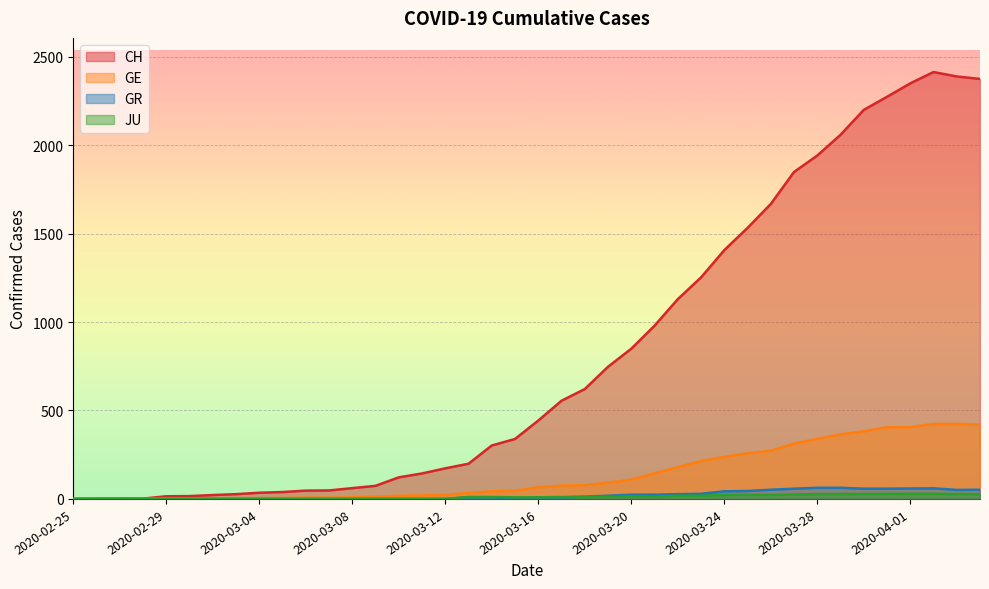

Reading left to right, list all the values displayed in this chart.

CH: 2020-02-25=0	2020-02-26=1	2020-02-27=2	2020-02-28=2	2020-02-29=15	2020-03-01=16	2020-03-02=22	2020-03-03=27	2020-03-04=35	2020-03-05=39	2020-03-06=47	2020-03-07=48	2020-03-08=61	2020-03-09=74	2020-03-10=122	2020-03-11=144	2020-03-12=173	2020-03-13=199	2020-03-14=302	2020-03-15=339	2020-03-16=443	2020-03-17=555	2020-03-18=621	2020-03-19=747	2020-03-20=849	2020-03-21=979	2020-03-22=1129	2020-03-23=1252	2020-03-24=1406	2020-03-25=1532	2020-03-26=1667	2020-03-27=1848	2020-03-28=1941	2020-03-29=2058	2020-03-30=2199	2020-03-31=2273	2020-04-01=2349	2020-04-02=2413	2020-04-03=2388	2020-04-04=2374
GE: 2020-02-25=0	2020-02-26=1	2020-02-27=1	2020-02-28=2	2020-02-29=3	2020-03-01=3	2020-03-02=3	2020-03-03=4	2020-03-04=4	2020-03-05=5	2020-03-06=7	2020-03-07=7	2020-03-08=9	2020-03-09=13	2020-03-10=18	2020-03-11=20	2020-03-12=23	2020-03-13=33	2020-03-14=43	2020-03-15=46	2020-03-16=66	2020-03-17=75	2020-03-18=78	2020-03-19=92	2020-03-20=109	2020-03-21=145	2020-03-22=179	2020-03-23=214	2020-03-24=238	2020-03-25=258	2020-03-26=272	2020-03-27=313	2020-03-28=339	2020-03-29=365	2020-03-30=382	2020-03-31=405	2020-04-01=406	2020-04-02=424	2020-04-03=424	2020-04-04=421
GR: 2020-02-25=0	2020-02-26=0	2020-02-27=0	2020-02-28=0	2020-02-29=0	2020-03-01=0	2020-03-02=0	2020-03-03=0	2020-03-04=0	2020-03-05=0	2020-03-06=0	2020-03-07=0	2020-03-08=0	2020-03-09=0	2020-03-10=0	2020-03-11=0	2020-03-12=0	2020-03-13=9	2020-03-14=9	2020-03-15=0	2020-03-16=9	2020-03-17=9	2020-03-18=13	2020-03-19=18	2020-03-20=24	2020-03-21=24	2020-03-22=27	2020-03-23=29	2020-03-24=43	2020-03-25=45	2020-03-26=52	2020-03-27=58	2020-03-28=63	2020-03-29=63	2020-03-30=58	2020-03-31=58	2020-04-01=59	2020-04-02=60	2020-04-03=51	2020-04-04=52
JU: 2020-02-25=0	2020-02-26=0	2020-02-27=0	2020-02-28=0	2020-02-29=0	2020-03-01=0	2020-03-02=0	2020-03-03=0	2020-03-04=0	2020-03-05=0	2020-03-06=0	2020-03-07=0	2020-03-08=0	2020-03-09=0	2020-03-10=0	2020-03-11=0	2020-03-12=0	2020-03-13=11	2020-03-14=11	2020-03-15=9	2020-03-16=9	2020-03-17=11	2020-03-18=11	2020-03-19=12	2020-03-20=14	2020-03-21=13	2020-03-22=18	2020-03-23=18	2020-03-24=22	2020-03-25=23	2020-03-26=22	2020-03-27=25	2020-03-28=27	2020-03-29=28	2020-03-30=28	2020-03-31=29	2020-04-01=29	2020-04-02=29	2020-04-03=28	2020-04-04=27